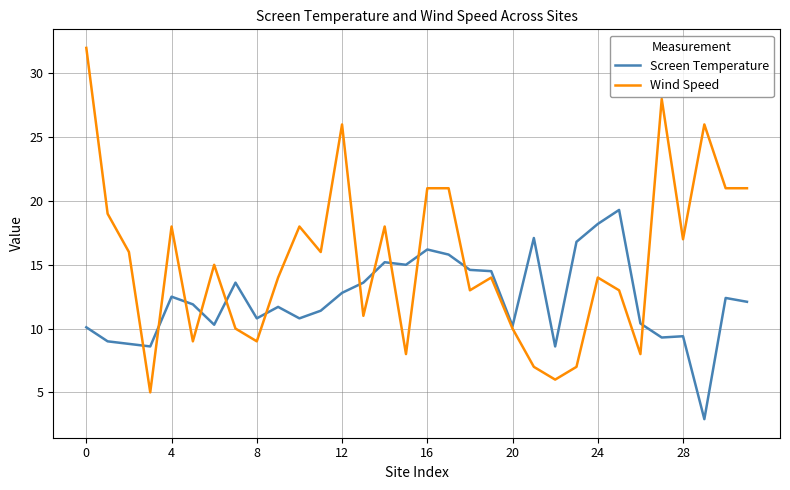

Which series has the widest spread of values?

Wind Speed